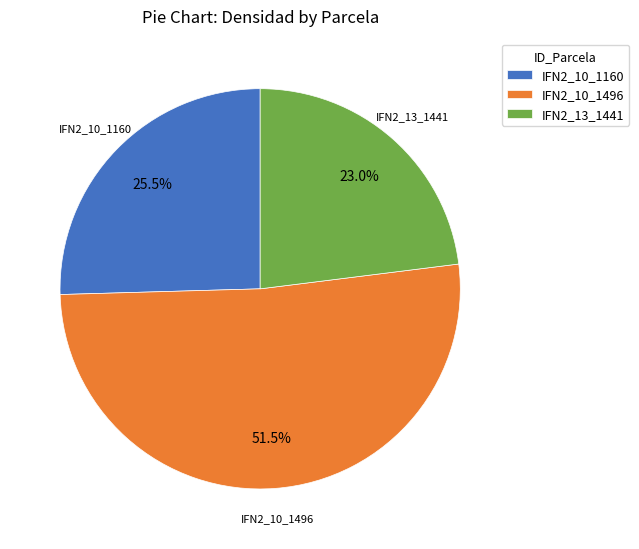

Which category has the smallest portion of the pie?

IFN2_13_1441